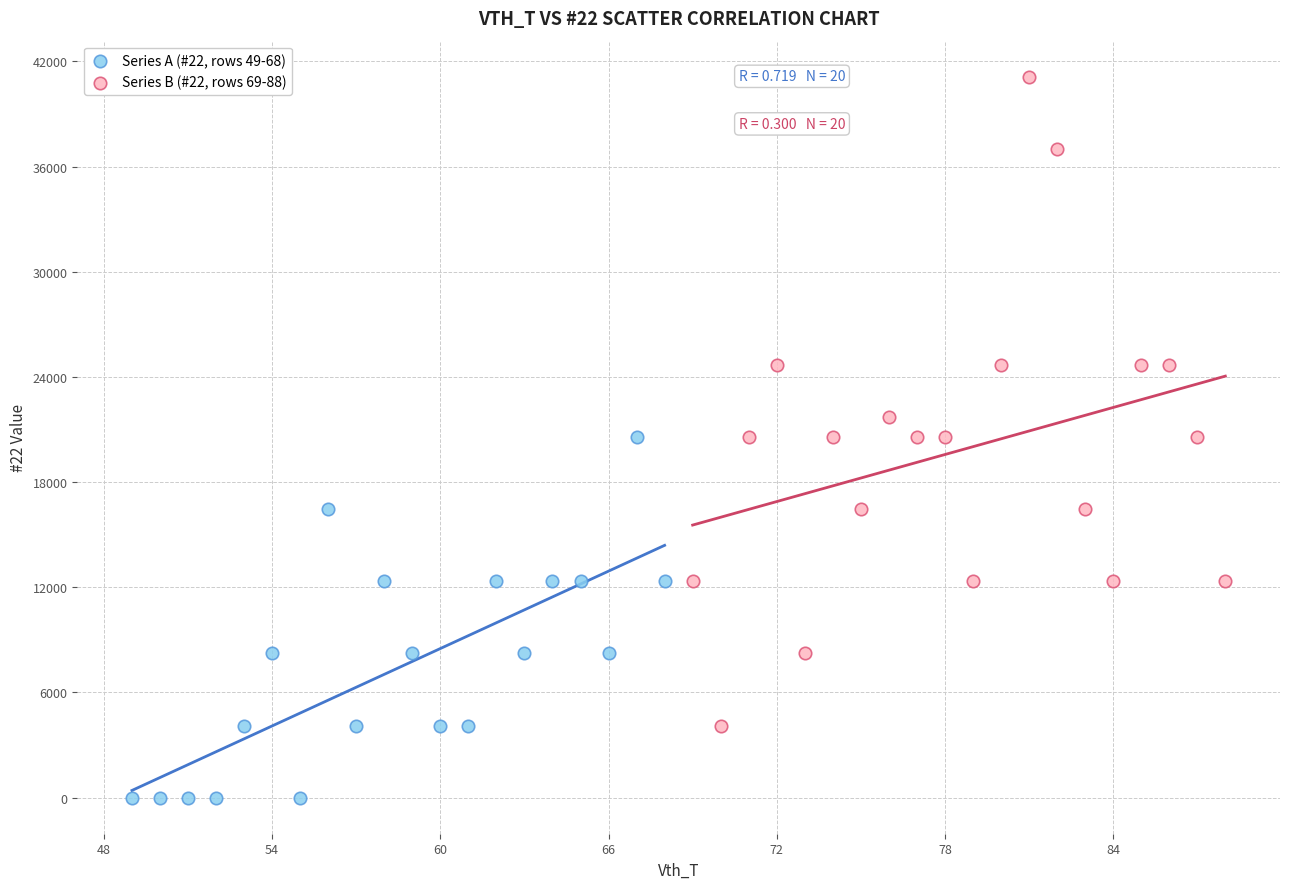

Which series reaches the minimum Y coordinate?

Series A (#22, rows 49-68)